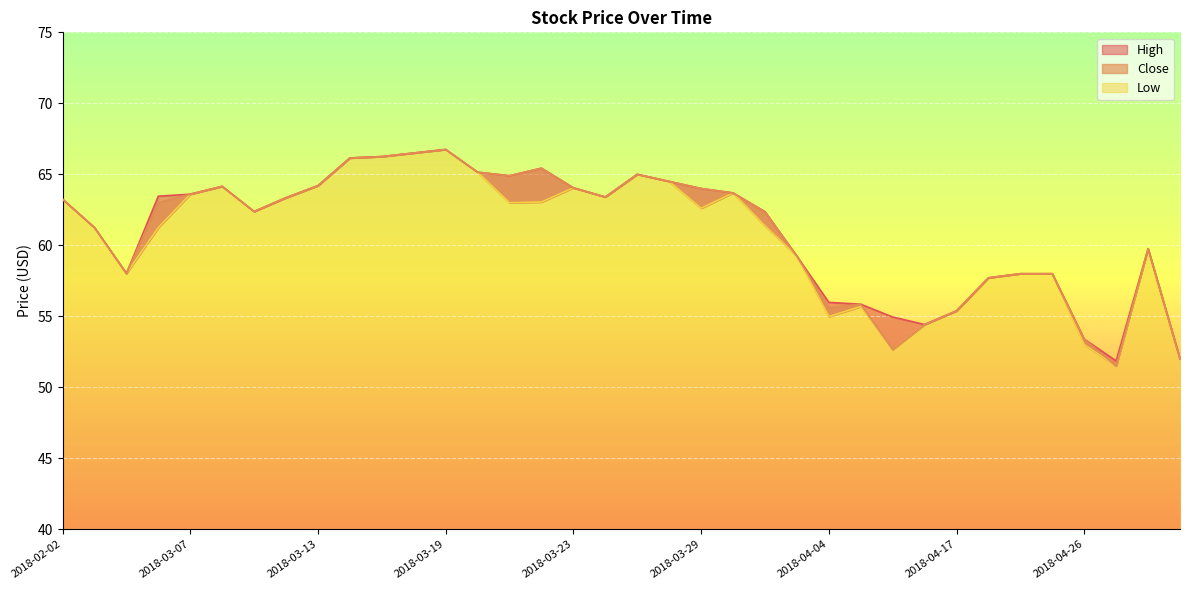

Which series has the largest total across all categories?

High